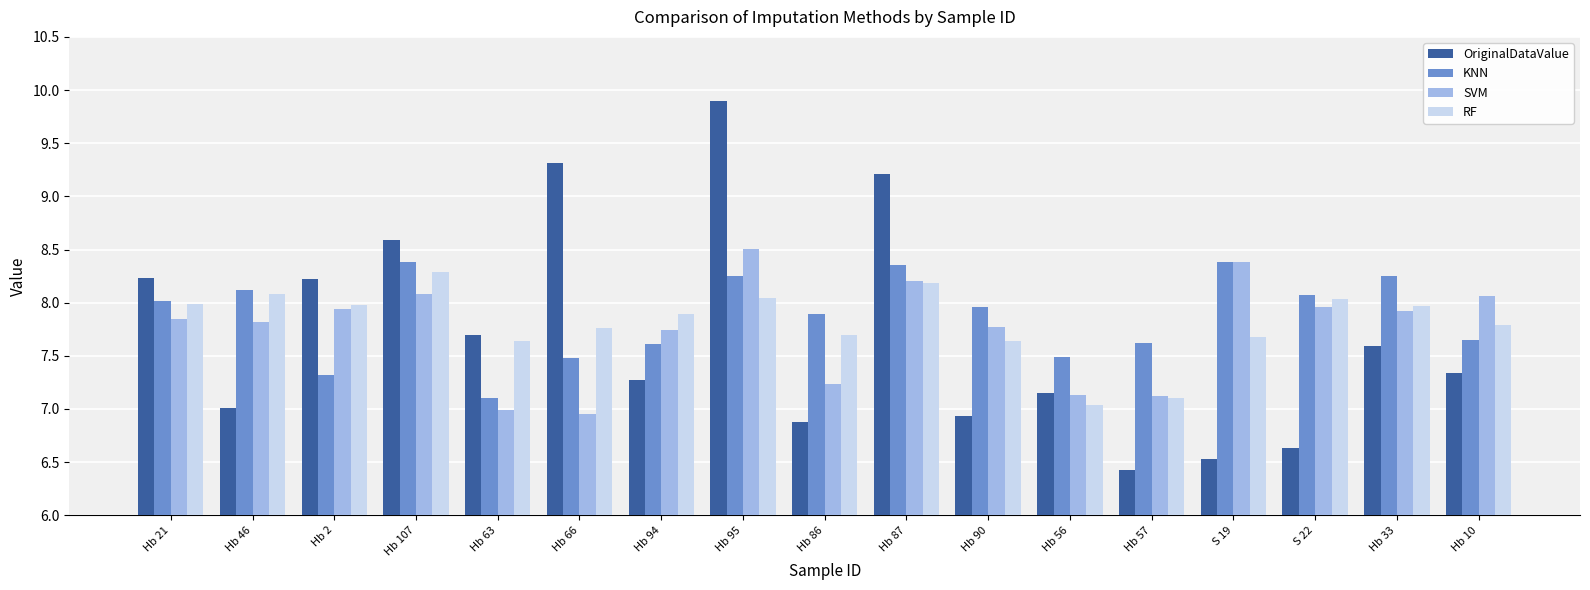

How many series are shown in this chart?

4